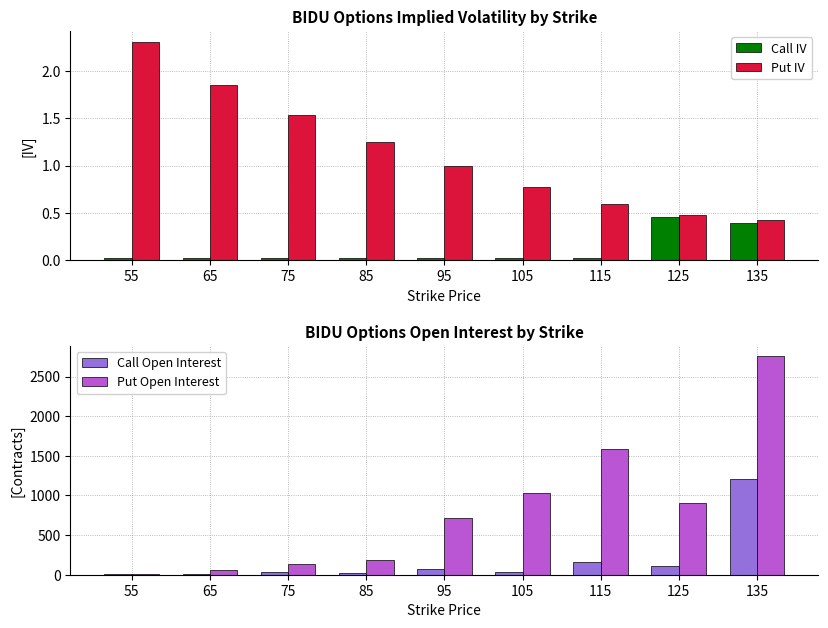

Reading right to left, what are all the values shown in this chart?

Call IV: 0.4	0.5	0.0	0.0	0.0	0.0	0.0	0.0	0.0
Put IV: 0.4	0.5	0.6	0.8	1.0	1.3	1.5	1.8	2.3
Call Open Interest: 1212.0	114.0	162.0	40.0	75.0	22.0	32.0	8.0	8.0
Put Open Interest: 2753.0	908.0	1589.0	1025.0	717.0	192.0	137.0	60.0	12.0